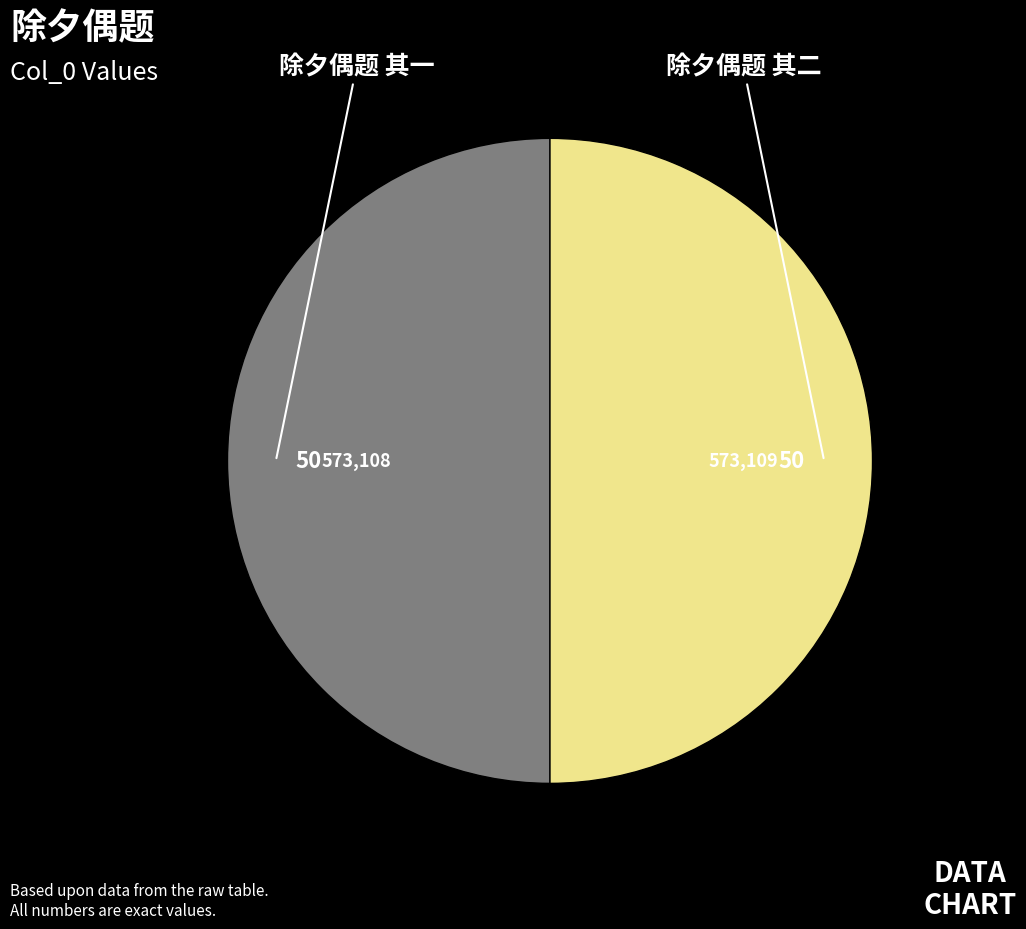

Is the sum of 除夕偶题 其二 and 除夕偶题 其一 greater than half?

Yes